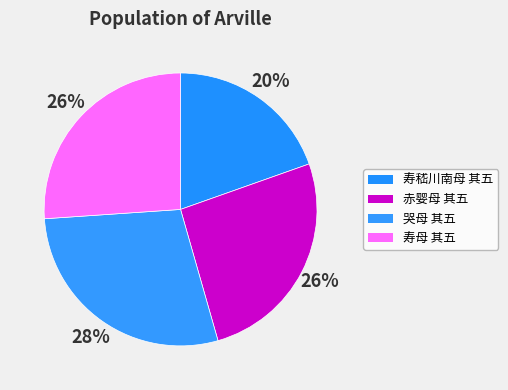

How many slices are in this pie chart?

4